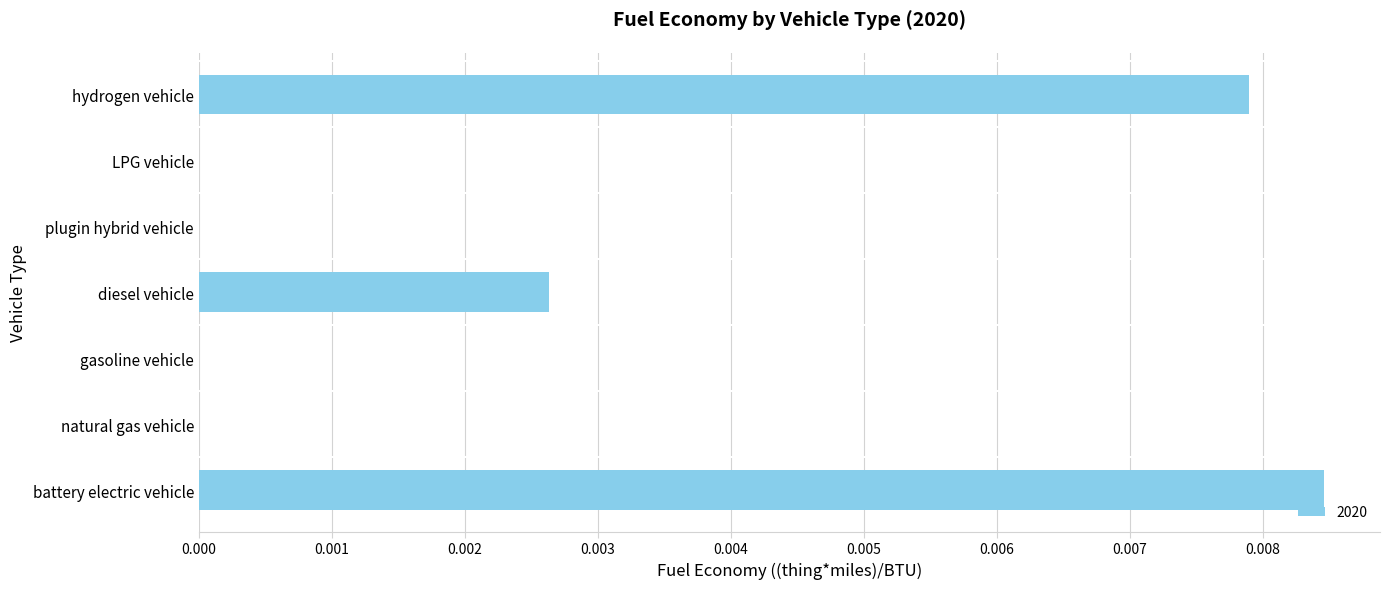

Count the number of categories in the chart.

7